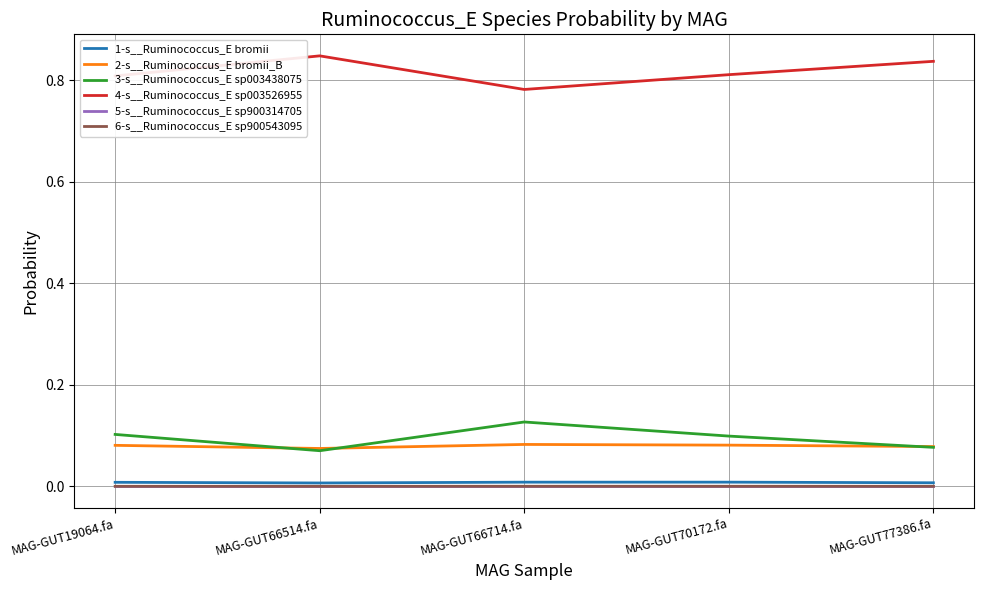

How many 1-s__Ruminococcus_E bromii values are between 0 and 1?

5